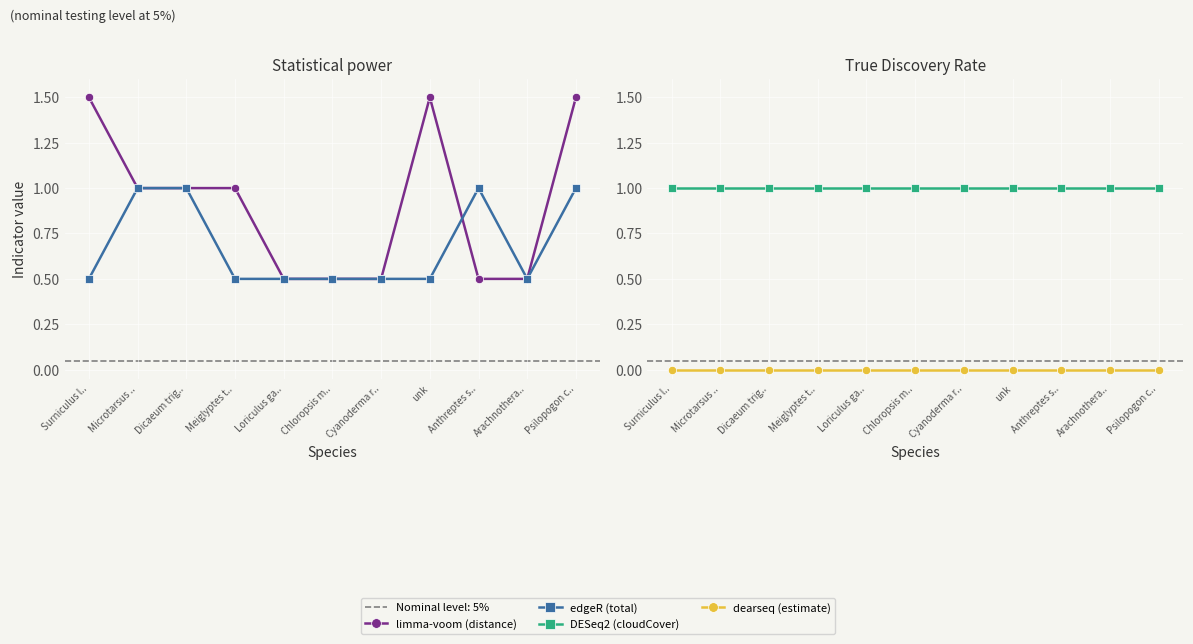

True or false: distance and estimate cross at least once.

False